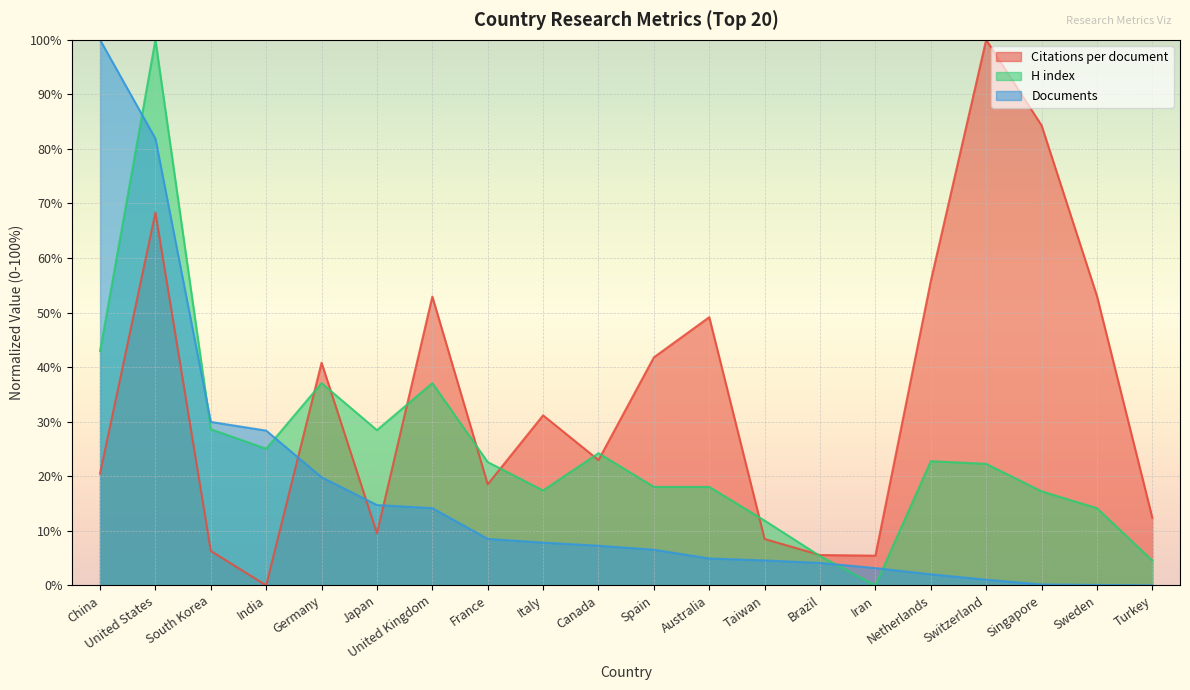

List the series in order of their peak value, highest first.

Citations per document, H index, Documents